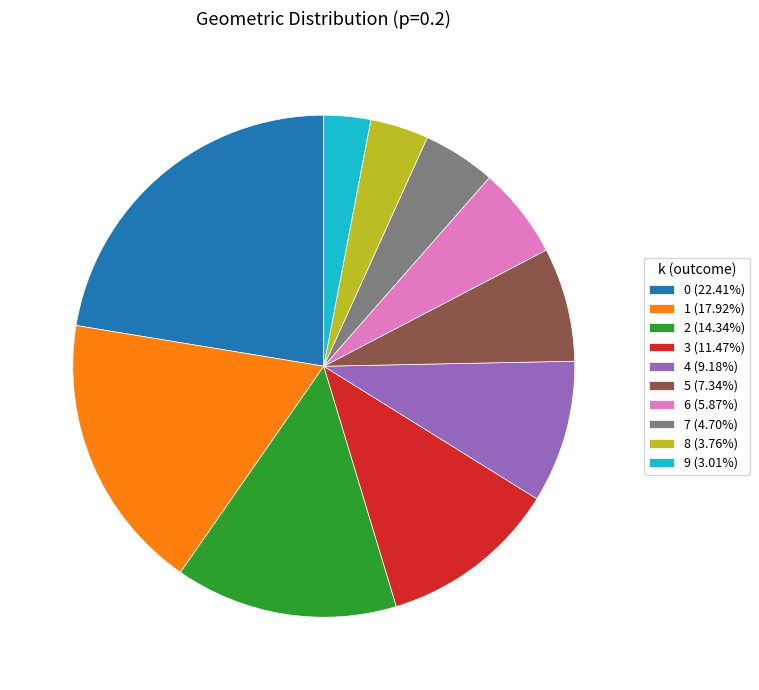

Does any single category account for the majority?

No